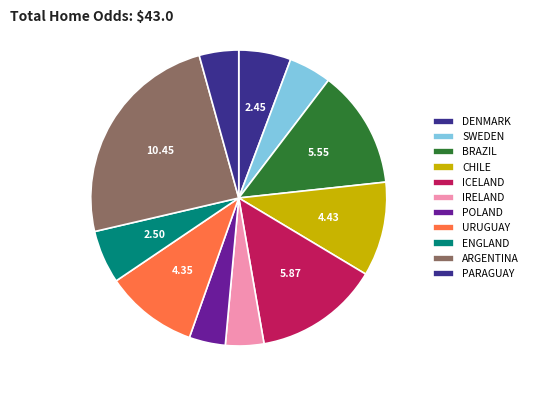

Count the number of slices in the pie.

11